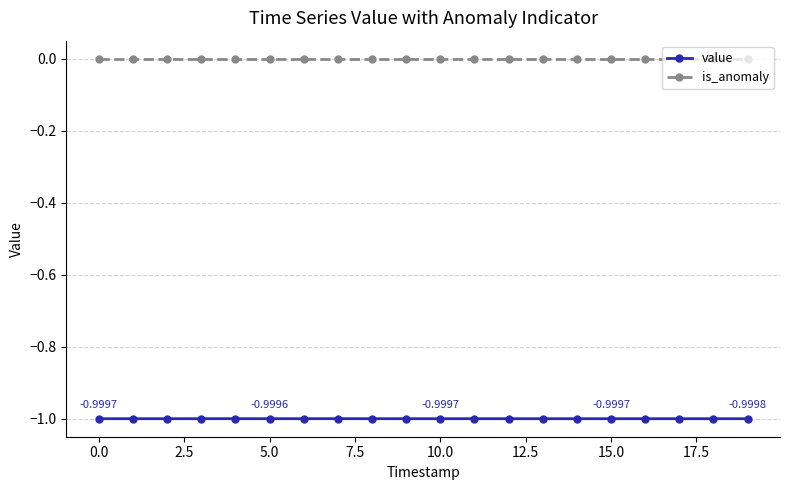

Which series has the largest total across all categories?

is_anomaly